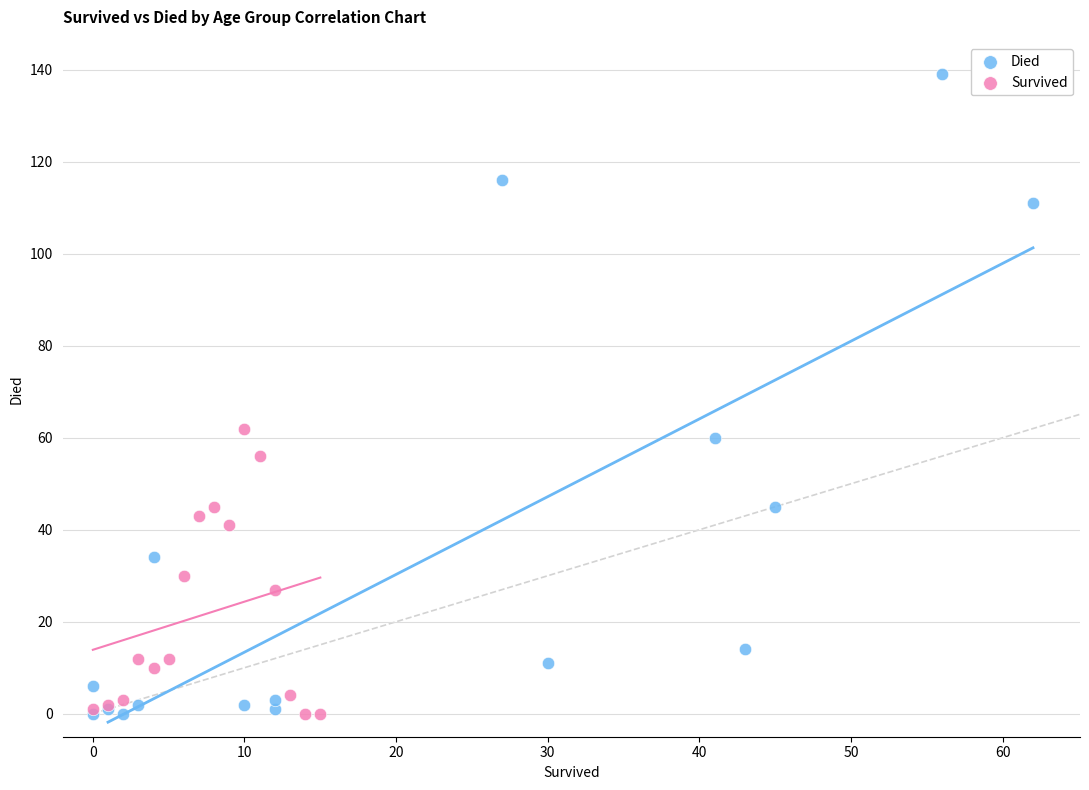

Which series contains the highest Y value?

Died